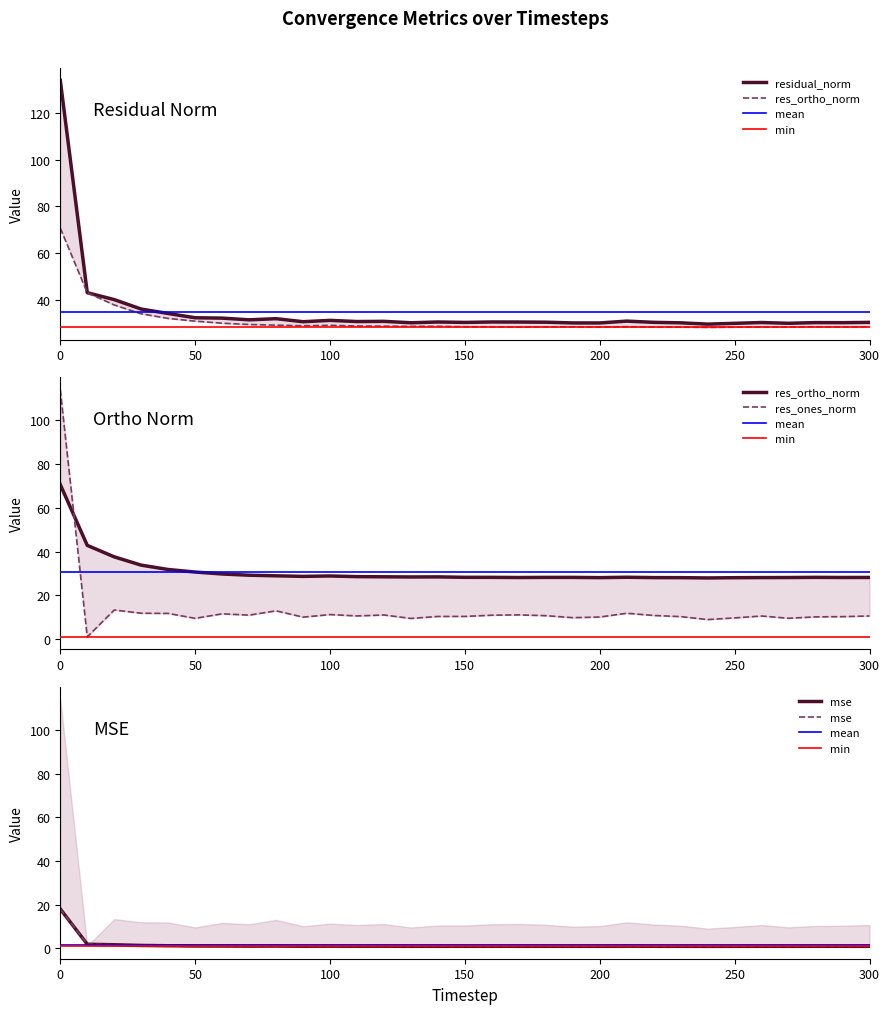

What is the sum of the res_ortho_norm values at 260 and 240?

56.2